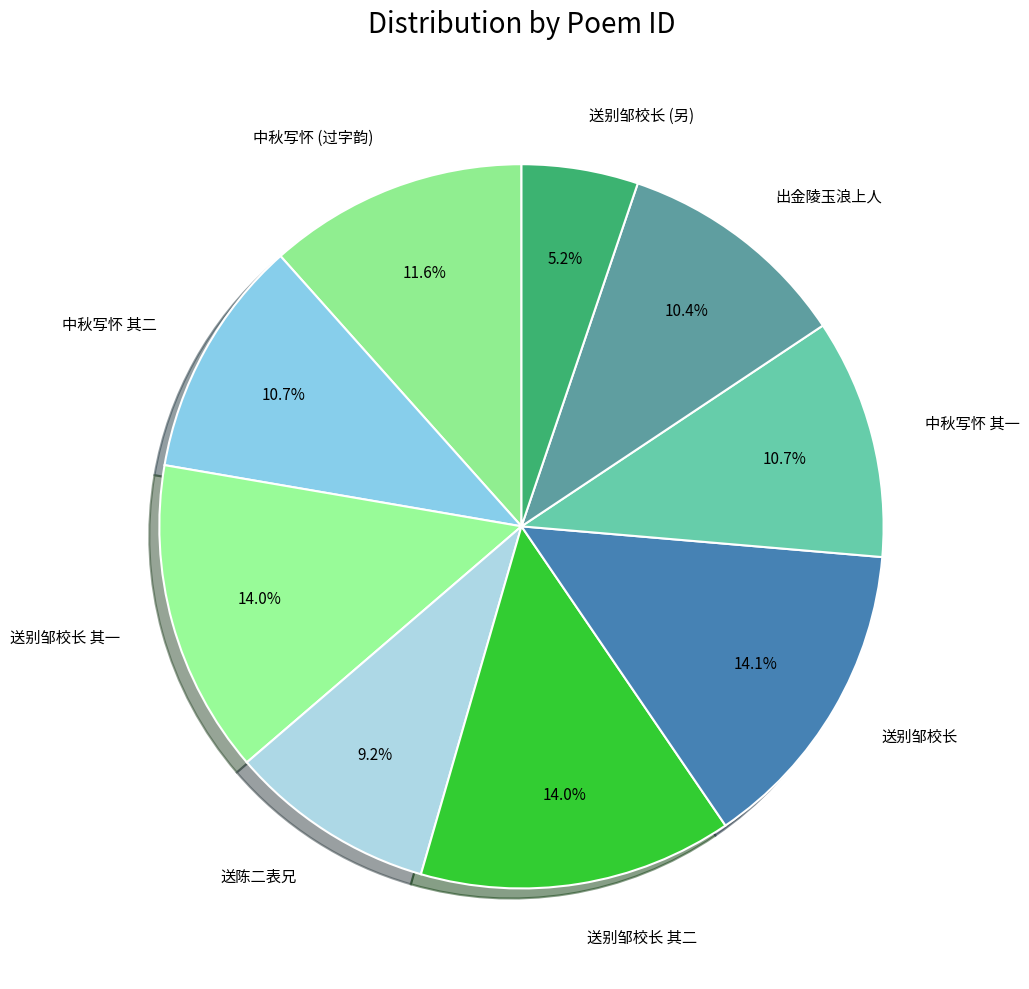

What is the total percentage of 送别邹校长 其一 and 送别邹校长?

28.1%